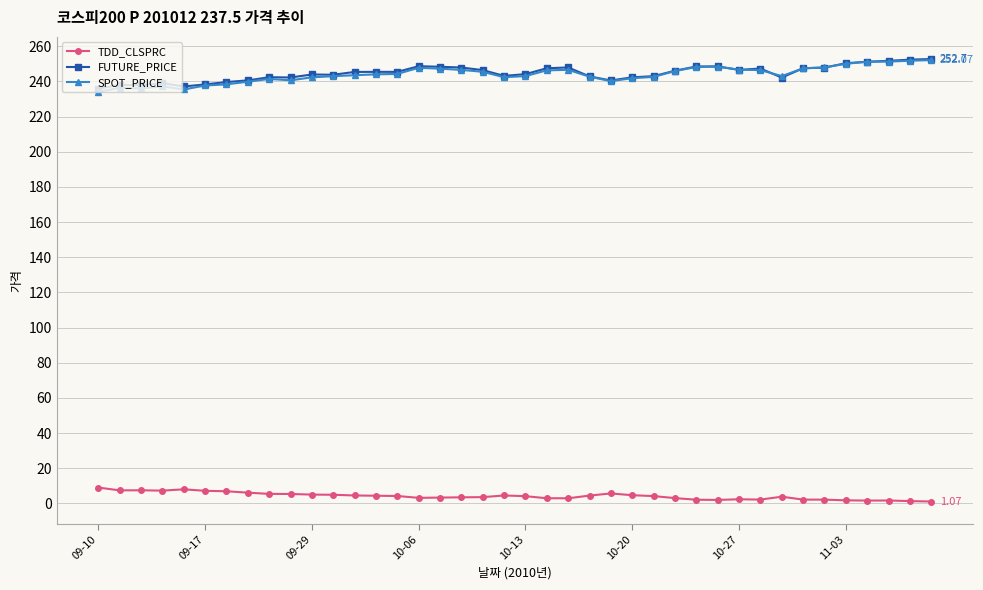

True or false: TDD_CLSPRC has more than 2 interior local peaks.

True